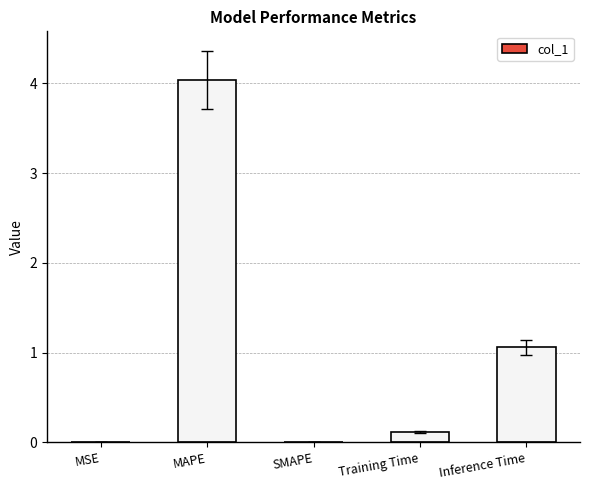

What is the change in value from MAPE to SMAPE?

-4.0